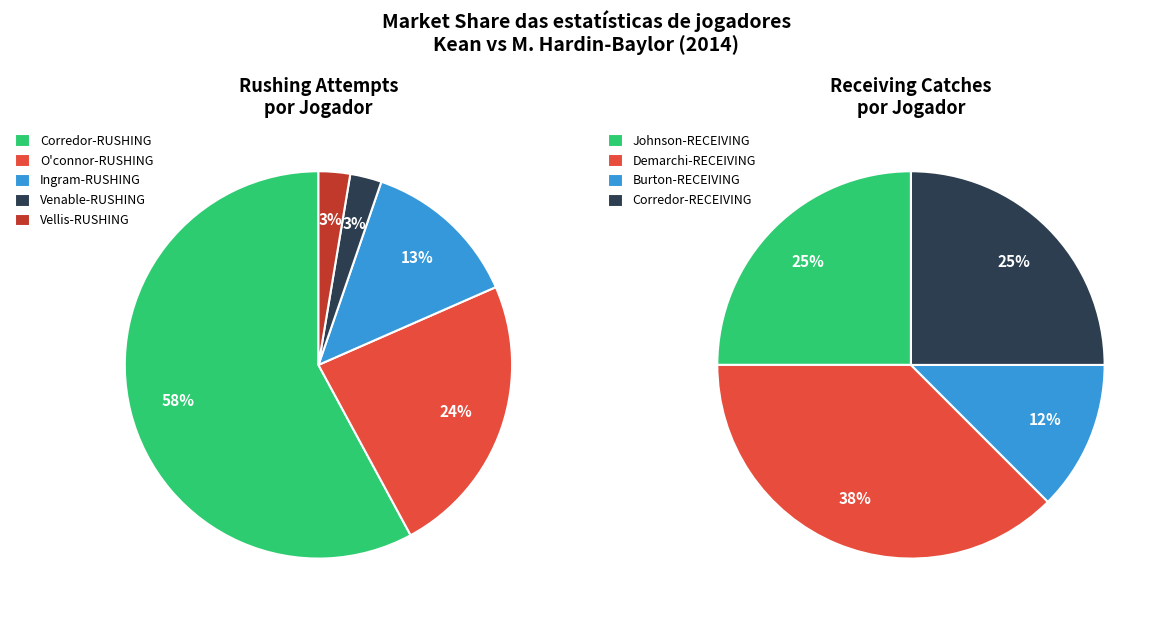

Which has a higher value, Corredor-RECEIVING or Vellis-RUSHING?

Corredor-RECEIVING